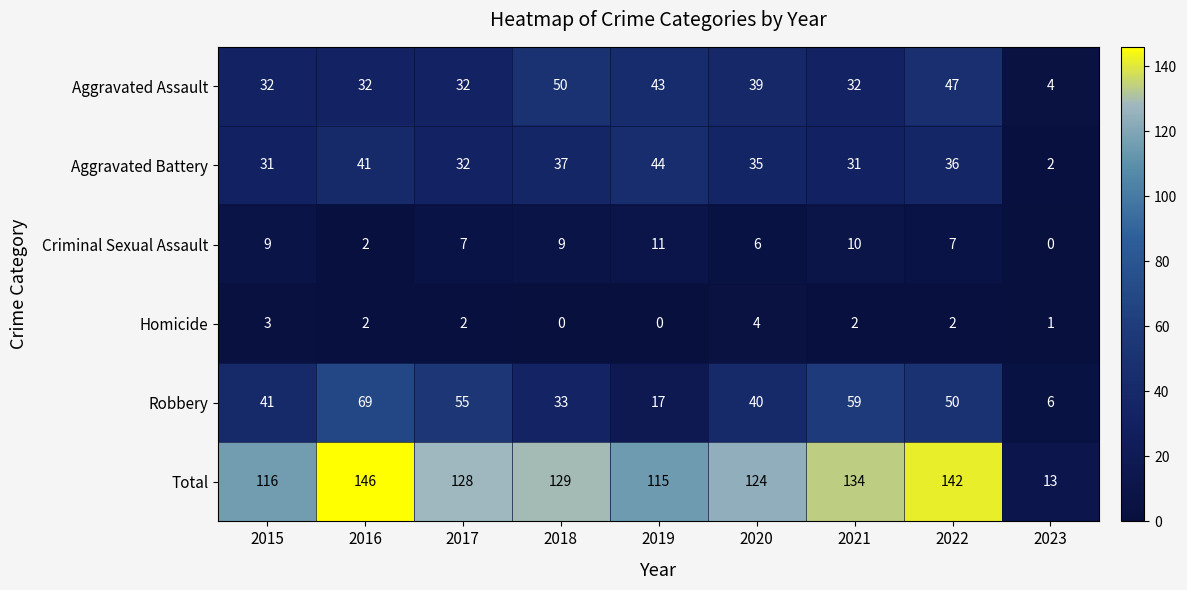

At which category is the sum across all series the highest?

2016